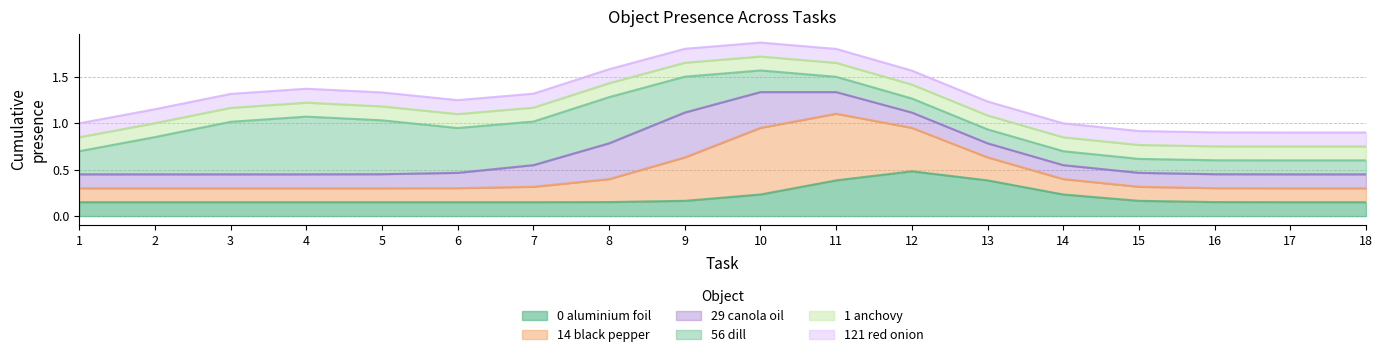

In Object_0_aluminium foil, how many points are higher than both neighbors (excluding endpoints)?

1